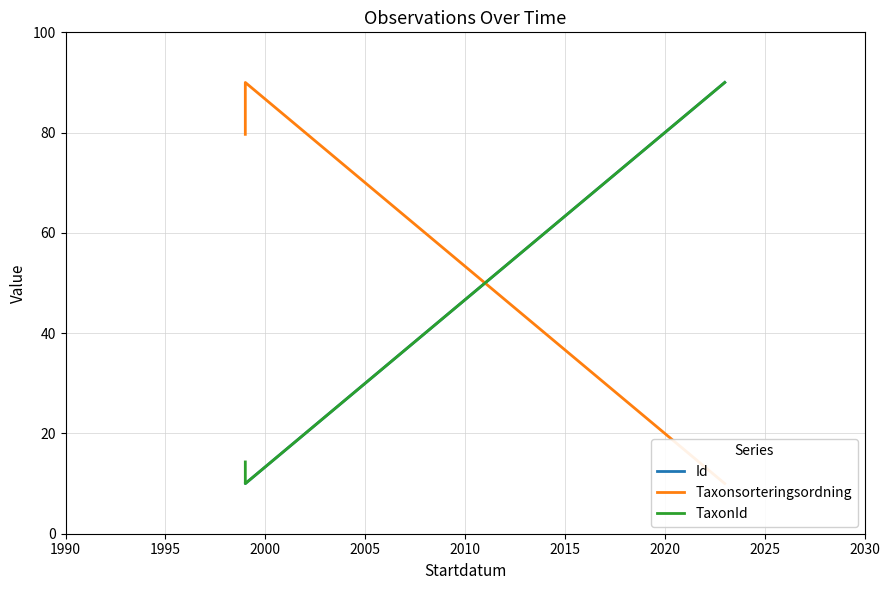

What is the value of the TaxonId point at the 1st from the left?

14.3